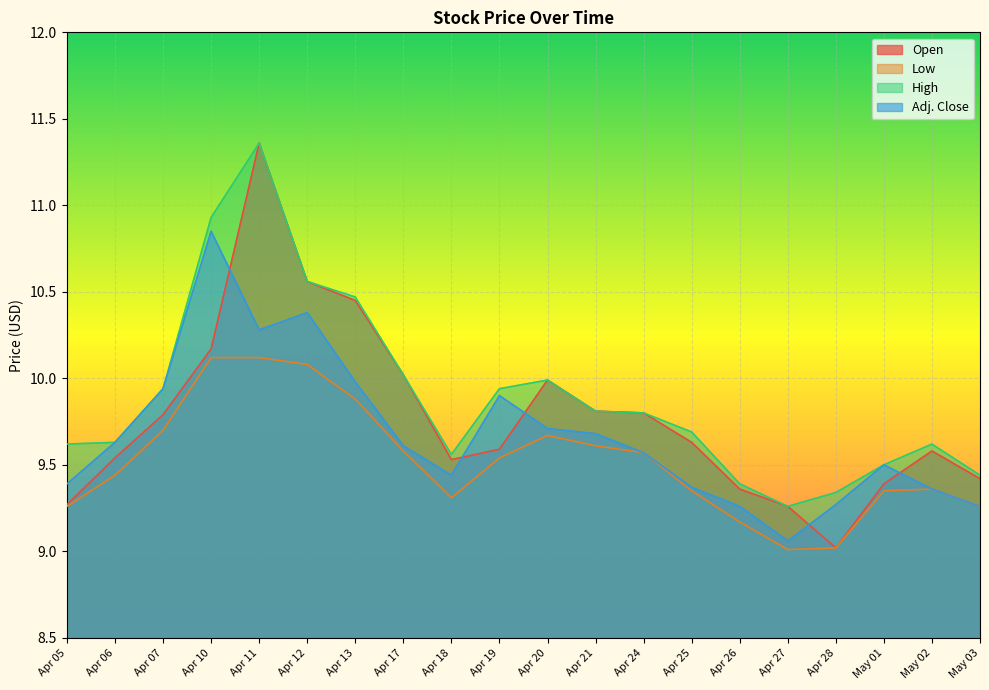

What are all the series names shown in the legend?

Open, Low, High, Adj. Close